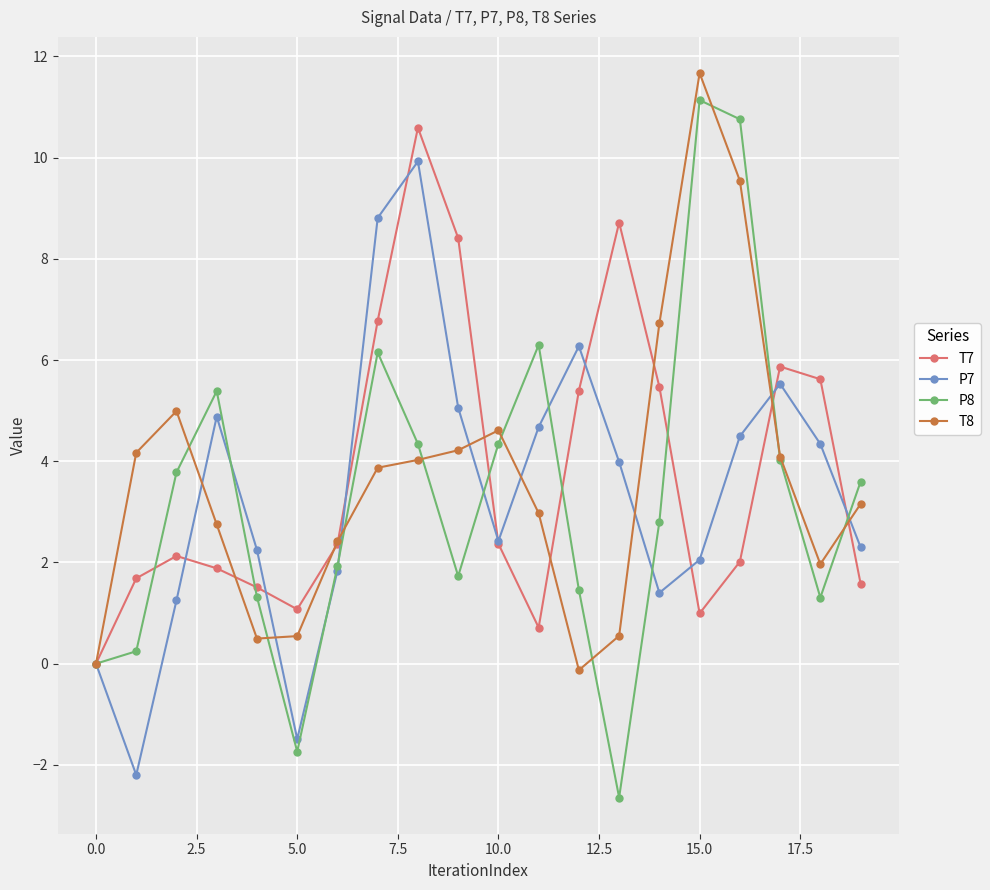

Does the chart have visible grid lines?

Yes